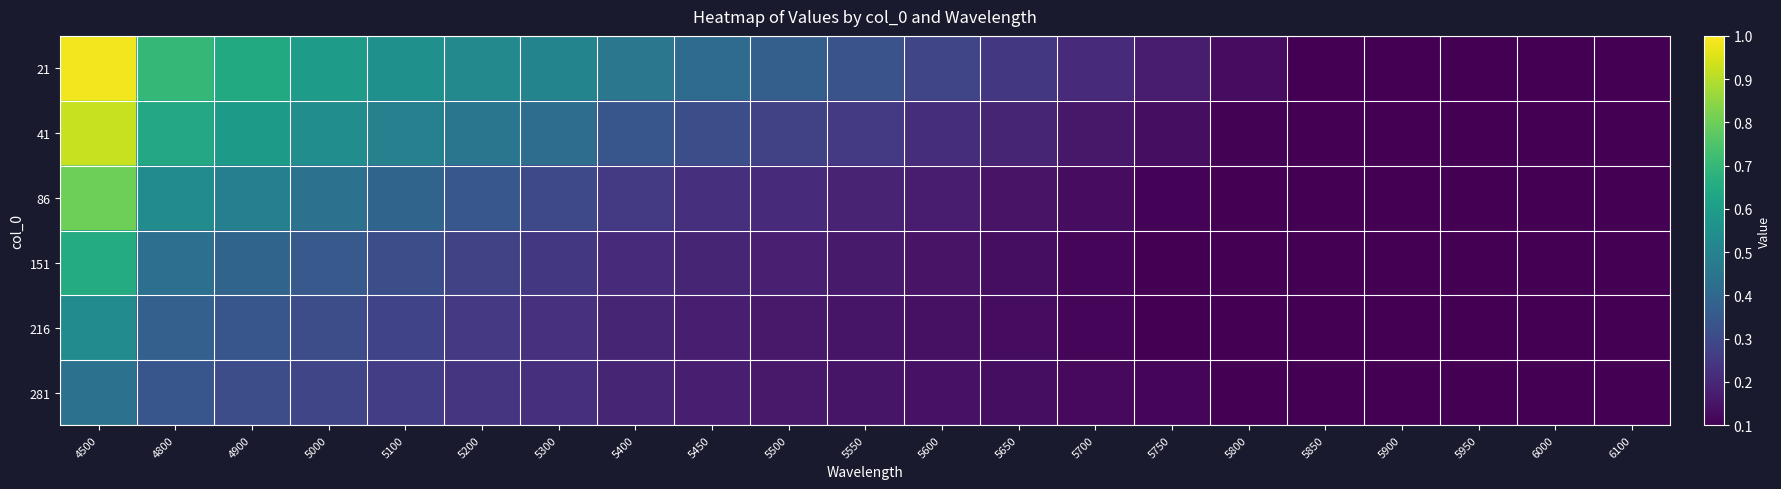

List the series in order of their peak value, highest first.

21, 41, 86, 151, 216, 281